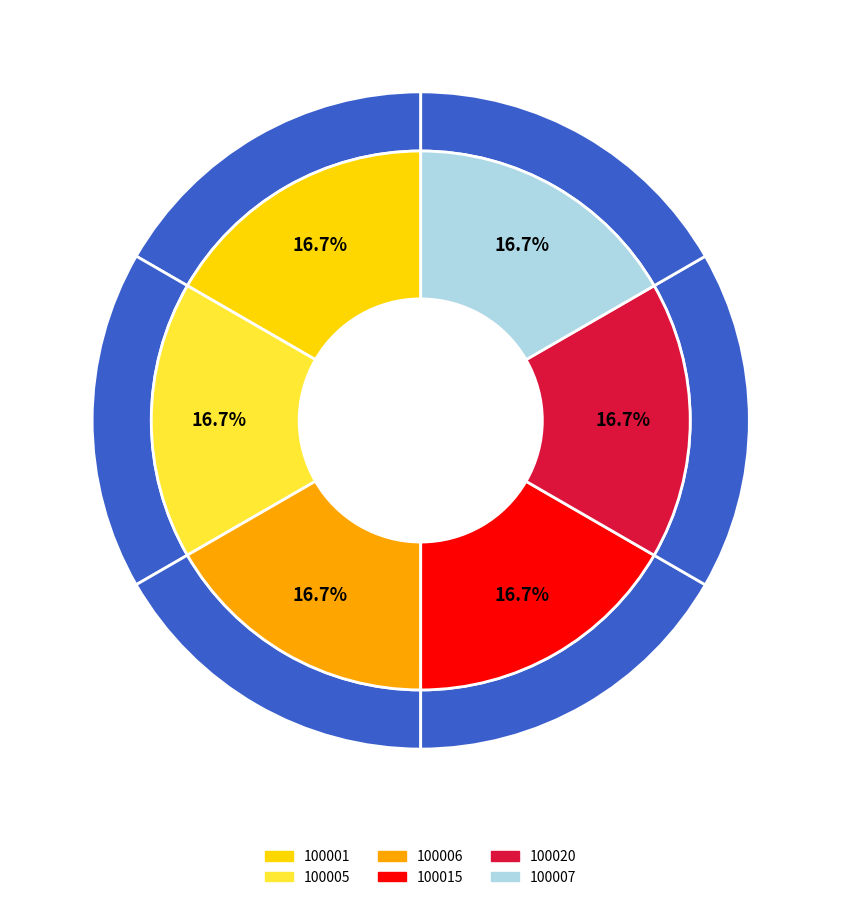

Does 100005 represent more than half of the total?

No